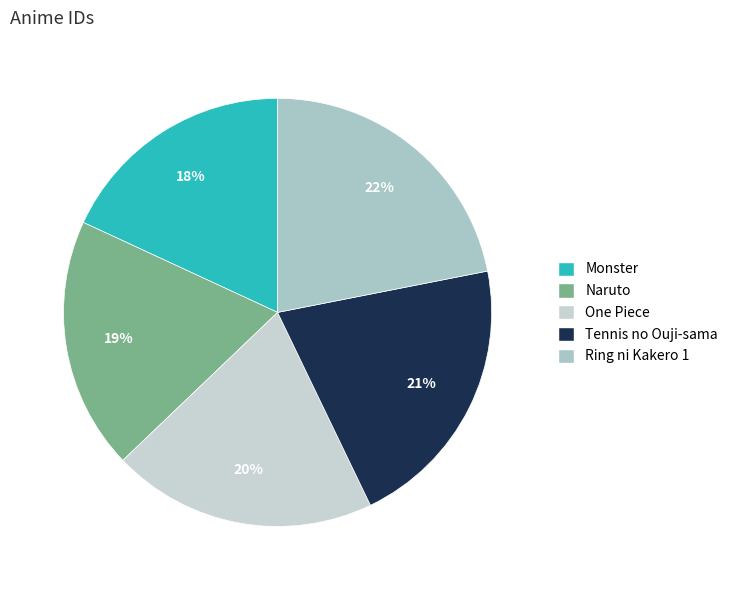

Count the number of slices in the pie.

5